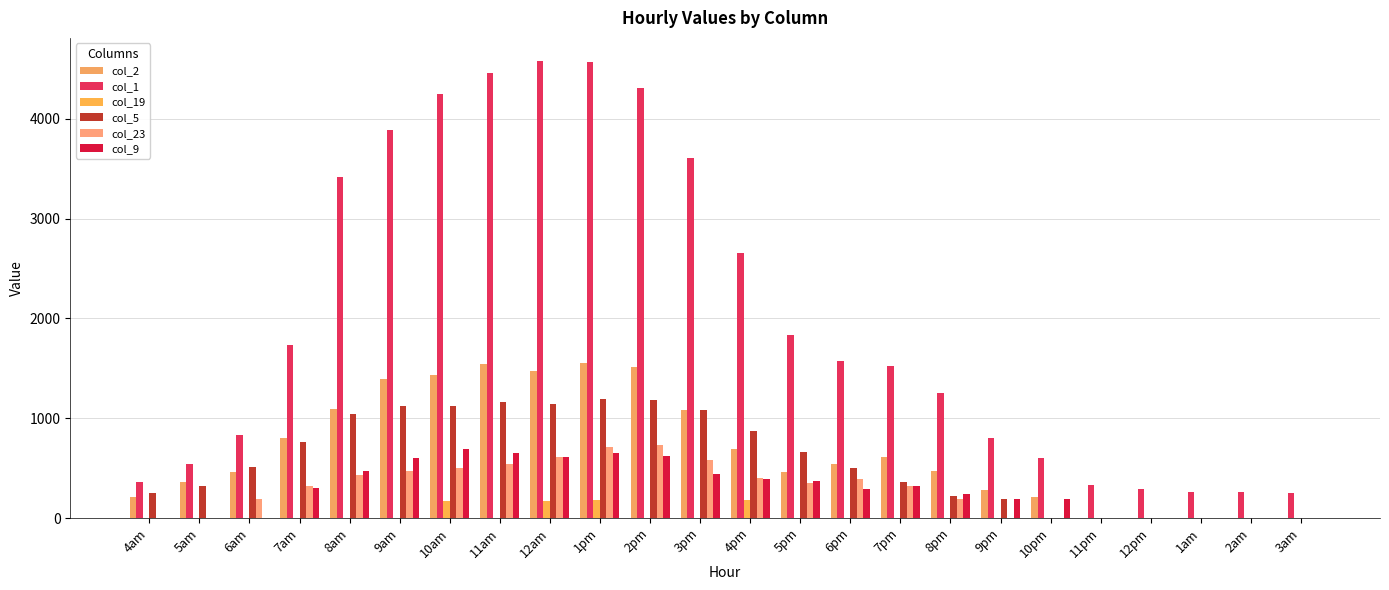

What is the spread (max minus min) of values at 3pm?

3610.7